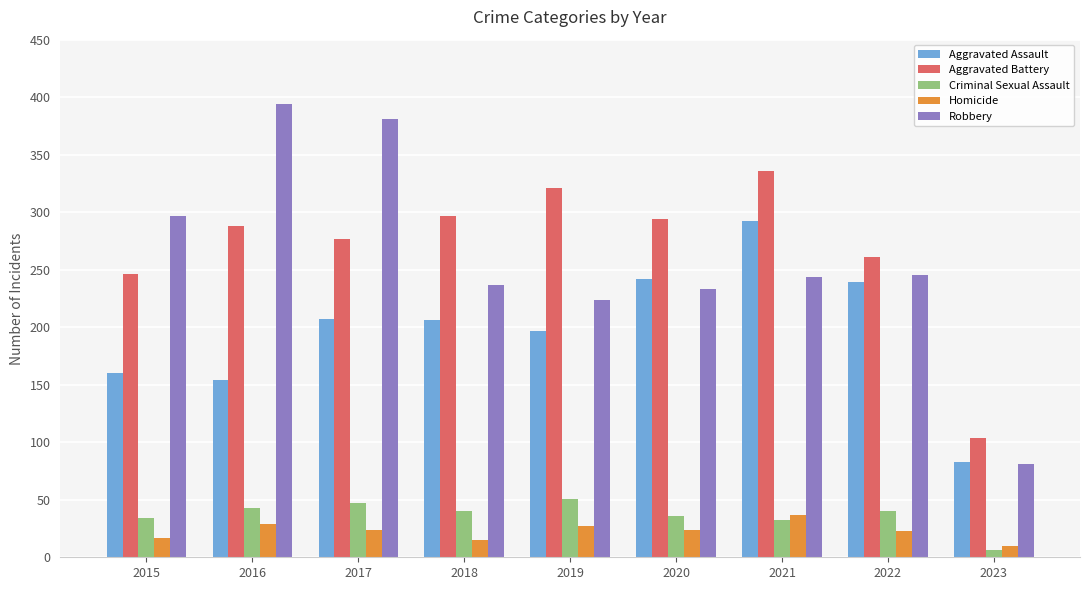

Where does the Criminal Sexual Assault series first go above 40?

2016